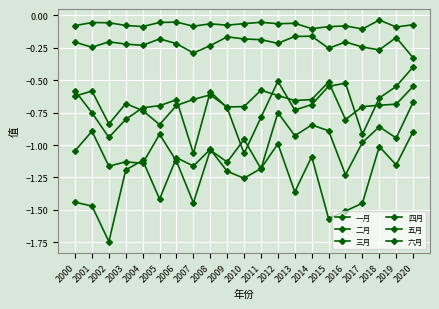

Count the number of data series in this chart.

6